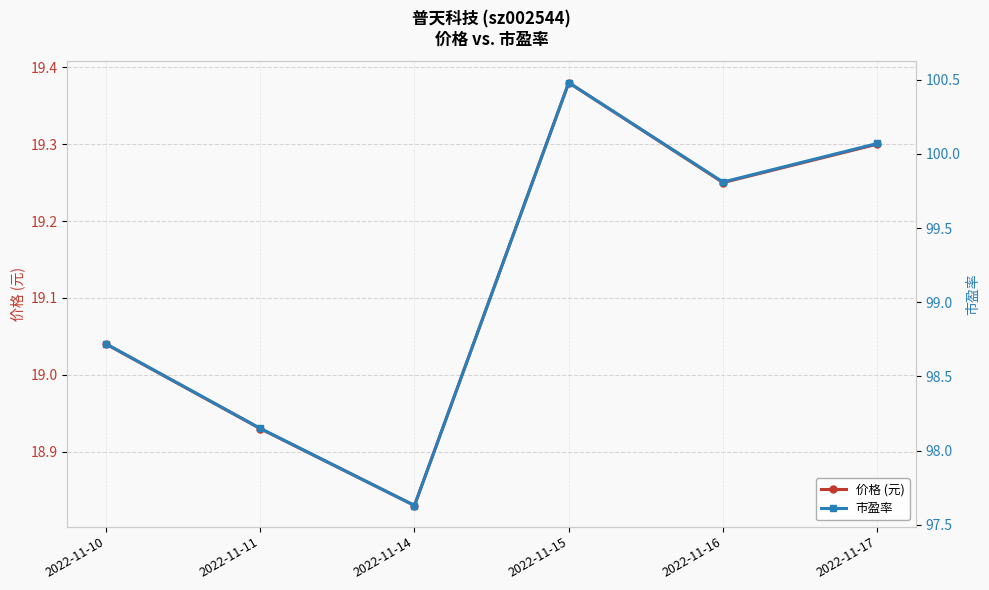

Rank the categories by 市盈率 value from lowest to highest.

2022-11-14, 2022-11-11, 2022-11-10, 2022-11-16, 2022-11-17, 2022-11-15